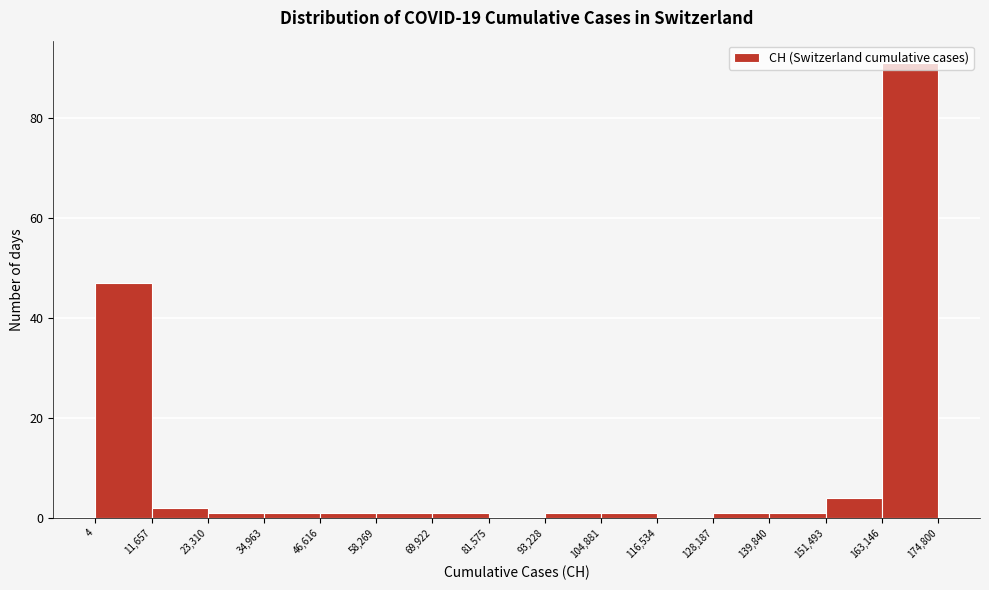

Reading left to right, transcribe this chart: for each bar, give the range it covers on the x-axis and its height. The values are not printed on the chart, so give them approximately, as read against the axis.

4 to 11,657: 48
11,657 to 23,310: 2
23,310 to 34,963: under 2
34,963 to 46,616: under 2
46,616 to 58,269: under 2
58,269 to 69,922: under 2
69,922 to 81,575: under 2
81,575 to 93,228: 0
93,228 to 104,881: under 2
104,881 to 116,534: under 2
116,534 to 128,187: 0
128,187 to 139,840: under 2
139,840 to 151,493: under 2
151,493 to 163,146: 4
163,146 to 174,800: 92